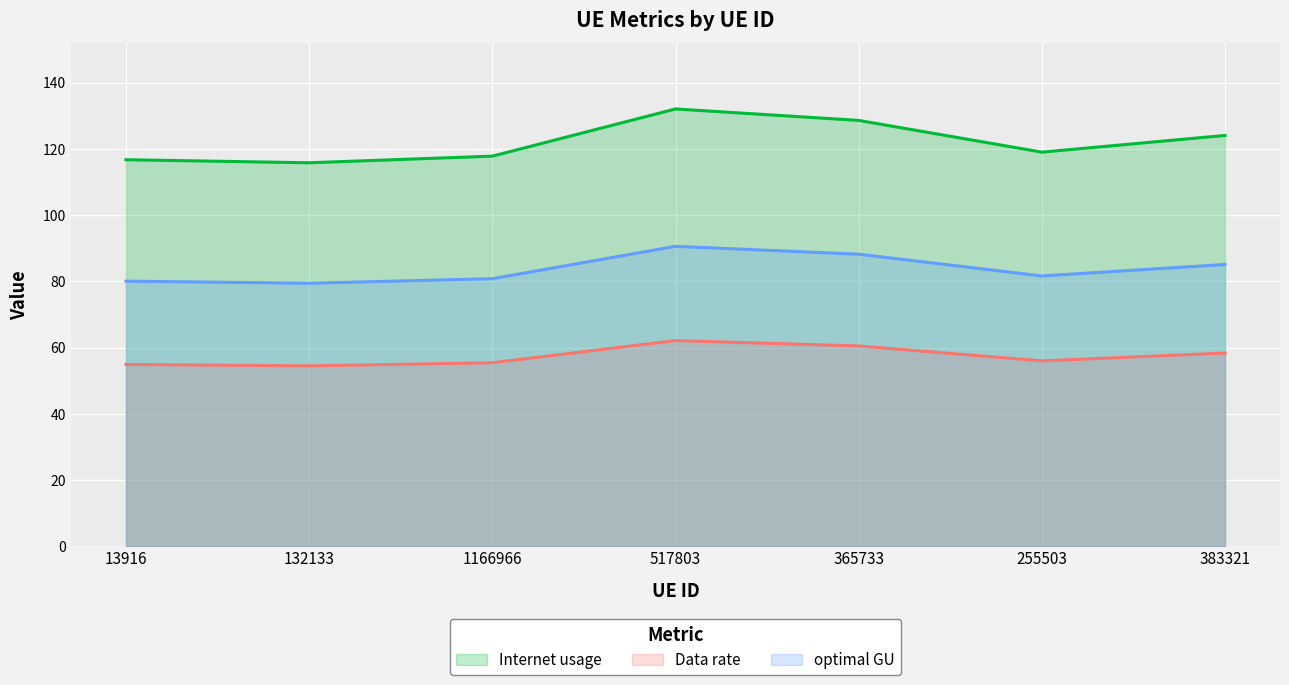

True or false: optimal GU and Data rate intersect in this chart.

False